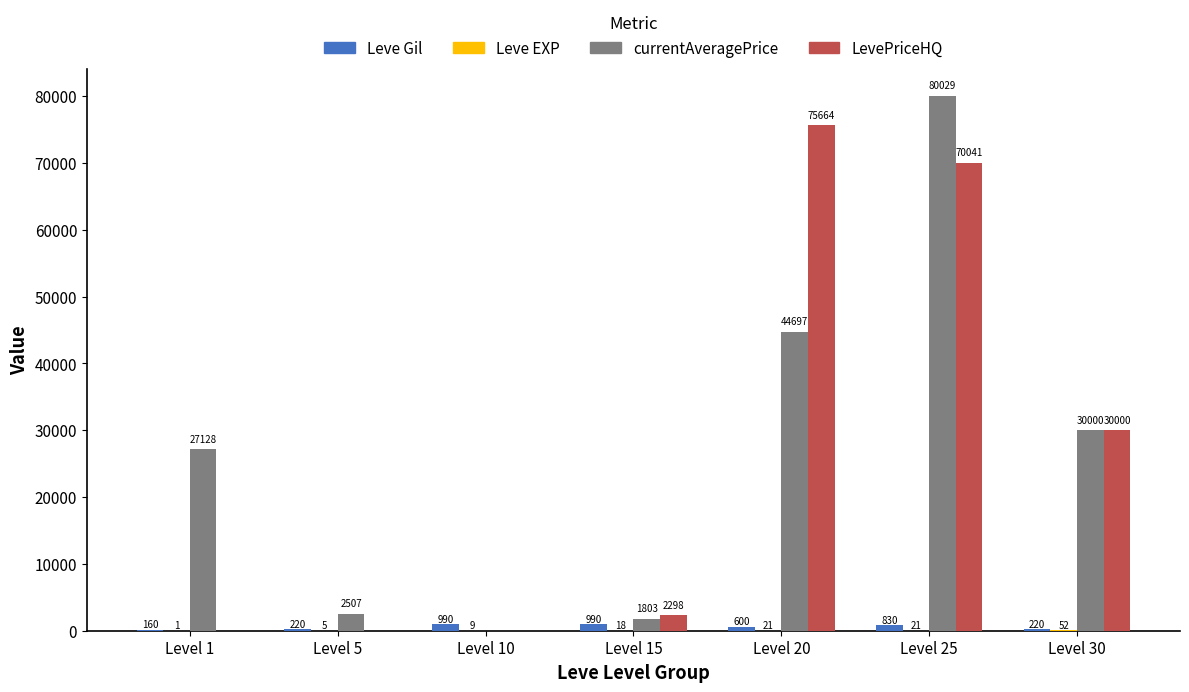

Where is Leve Gil nearest to the value 575?

Level 20